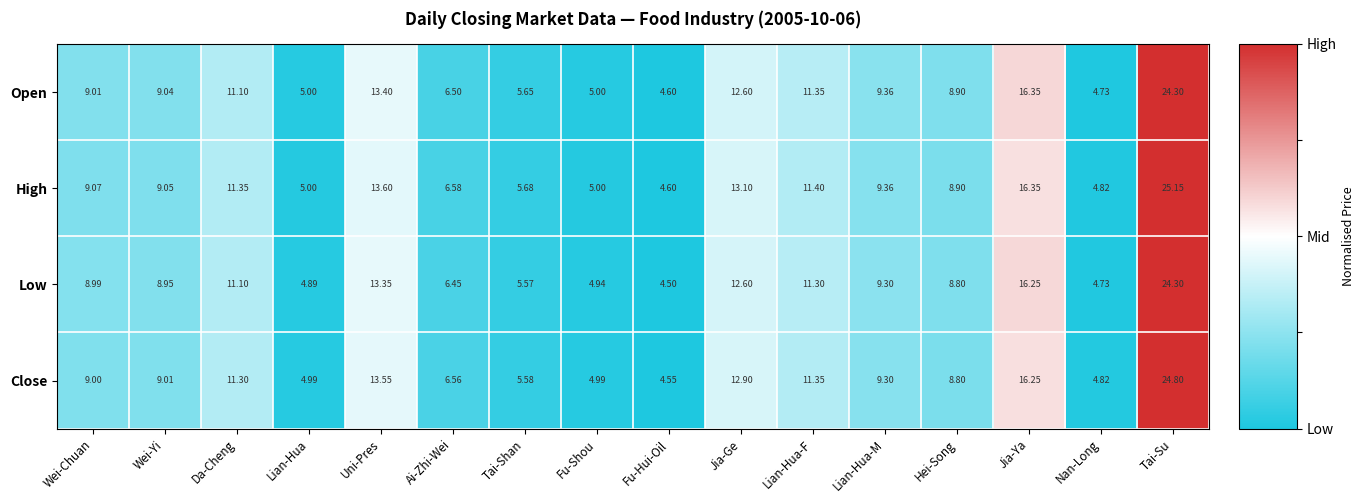

Is the value of High at Wei-Yi greater than the value of Close at Hei-Song?

Yes